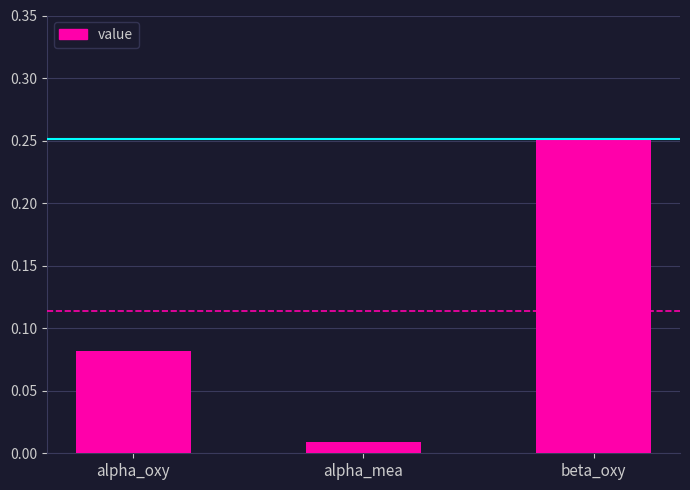

Where is the data nearest to the value 0?

alpha_mea